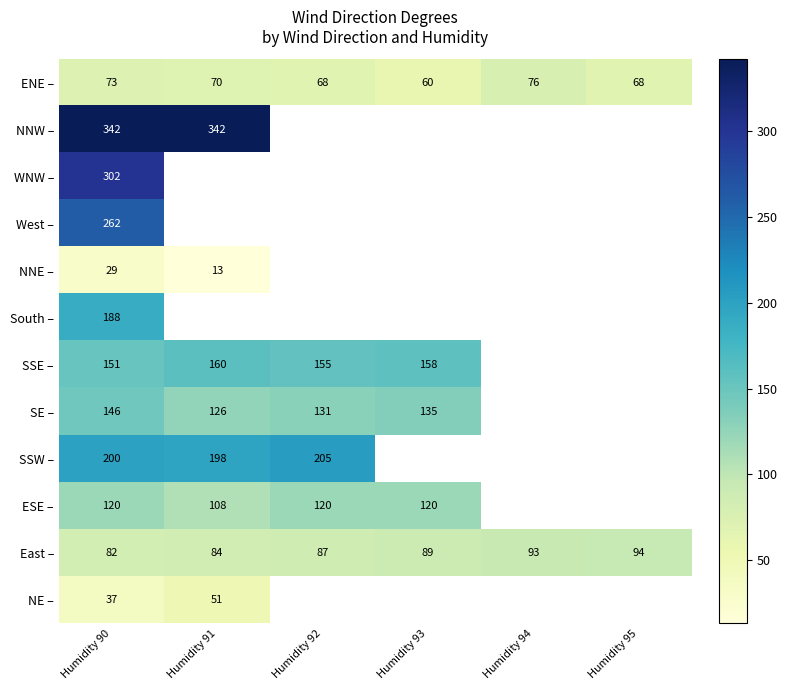

What is the smallest value displayed?

13.0